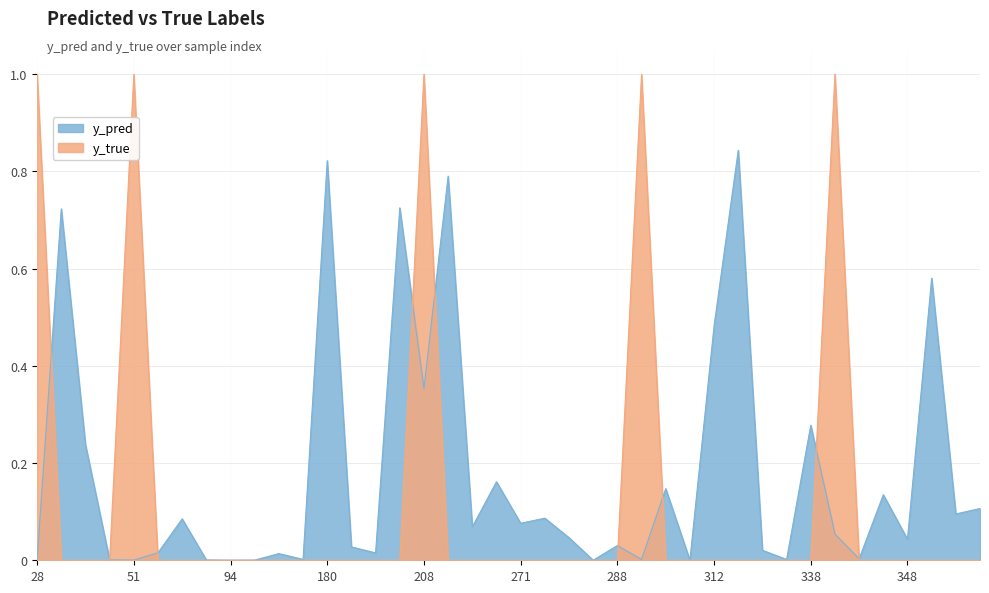

At which category does y_true reach its first local peak?

51